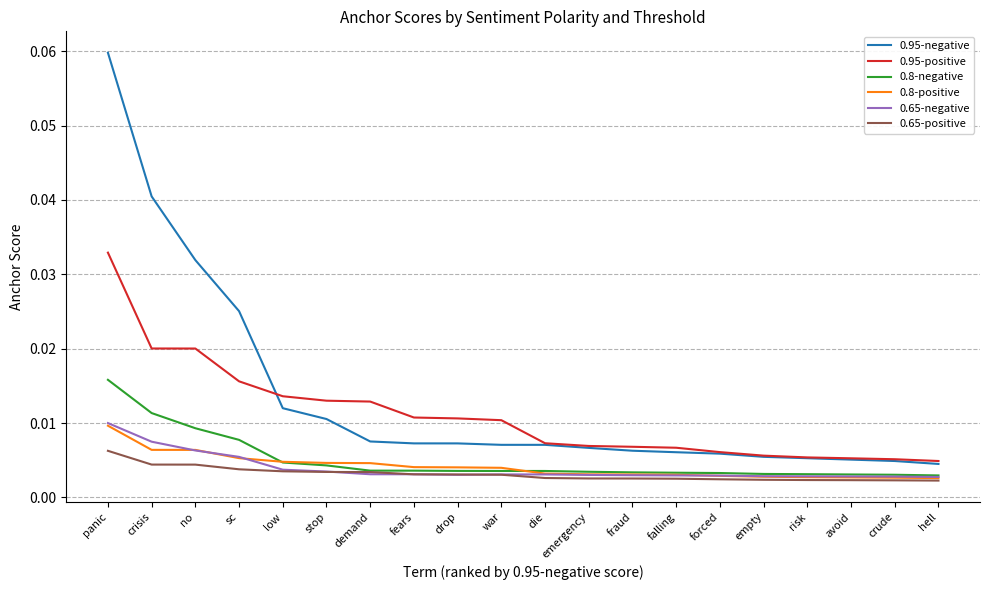

At which category is the sum across all series the highest?

panic